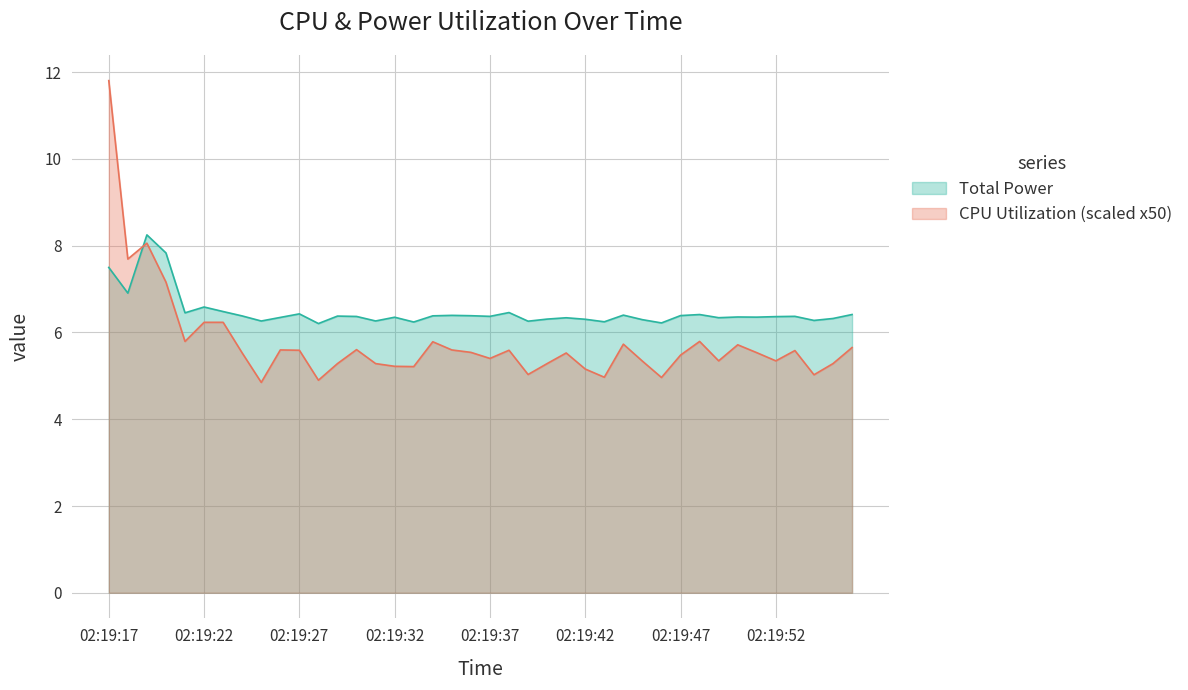

Is the value of Total Power at 02:19:19 greater than the value of CPU Utilization at 02:19:29?

Yes